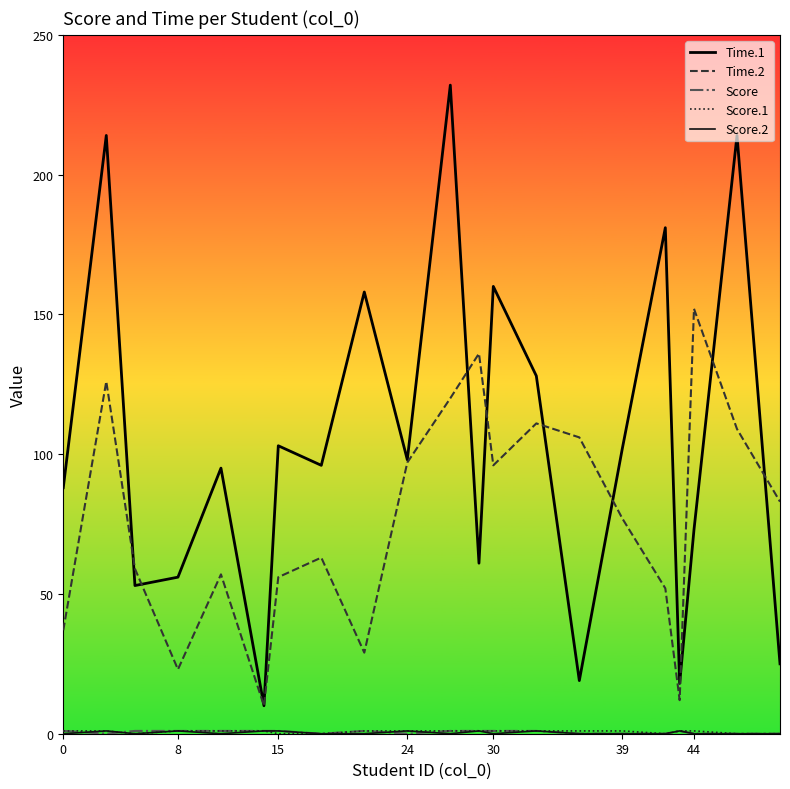

In Score, how many points are higher than both neighbors (excluding endpoints)?

2